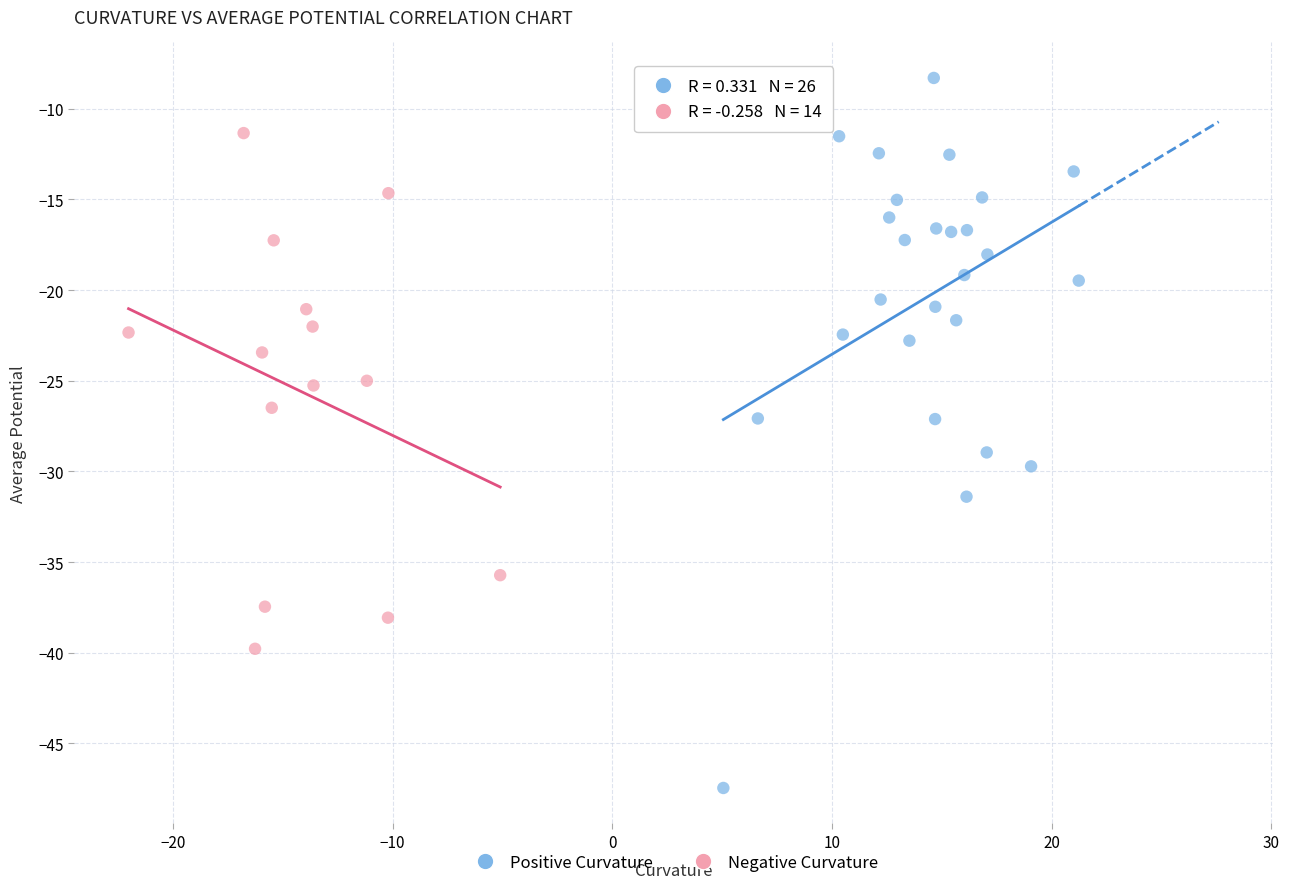

Which series reaches the maximum Y coordinate?

Positive Curvature